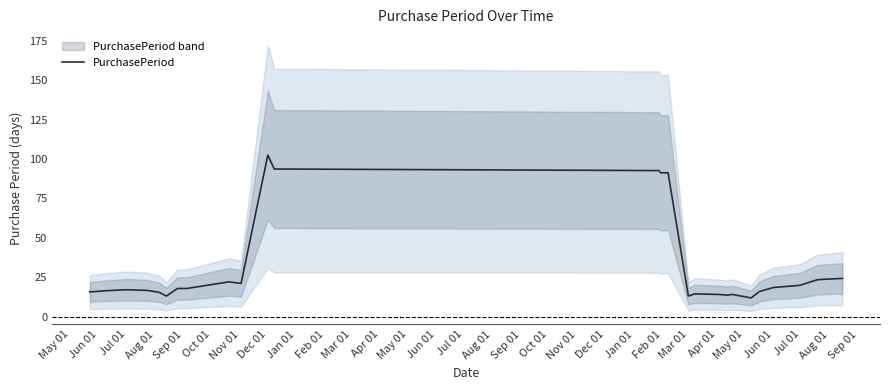

Does the chart display data point markers on the line(s)?

No